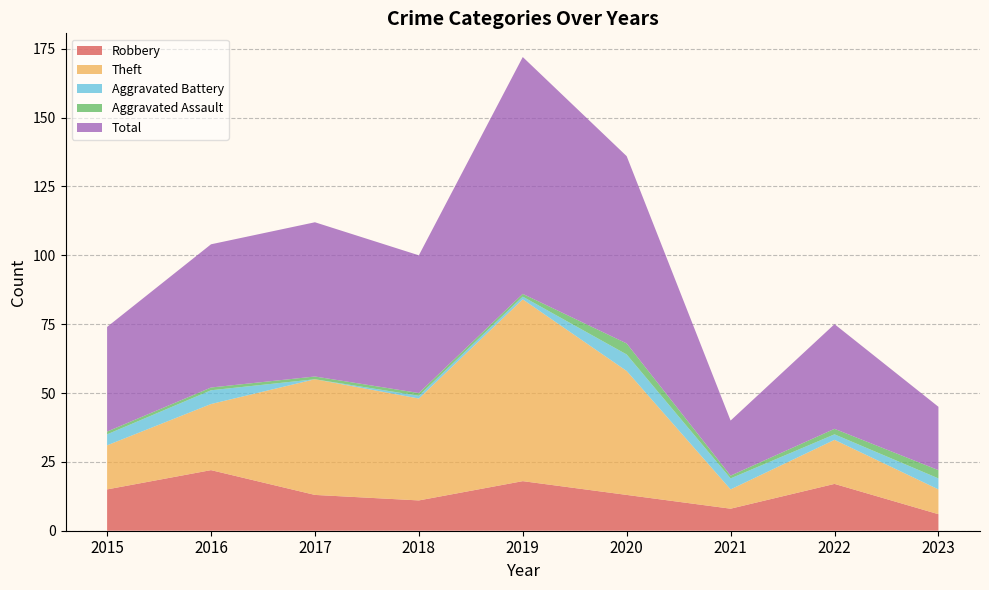

Reading right to left, list all the values displayed in this chart.

Robbery: 2023=6	2022=17	2021=8	2020=13	2019=18	2018=11	2017=13	2016=22	2015=15
Theft: 2023=9	2022=16	2021=7	2020=45	2019=66	2018=37	2017=42	2016=24	2015=16
Aggravated Battery: 2023=4	2022=2	2021=4	2020=6	2019=1	2018=1	2017=0	2016=5	2015=4
Aggravated Assault: 2023=3	2022=2	2021=1	2020=4	2019=1	2018=1	2017=1	2016=1	2015=1
Total: 2023=23	2022=38	2021=20	2020=68	2019=86	2018=50	2017=56	2016=52	2015=38